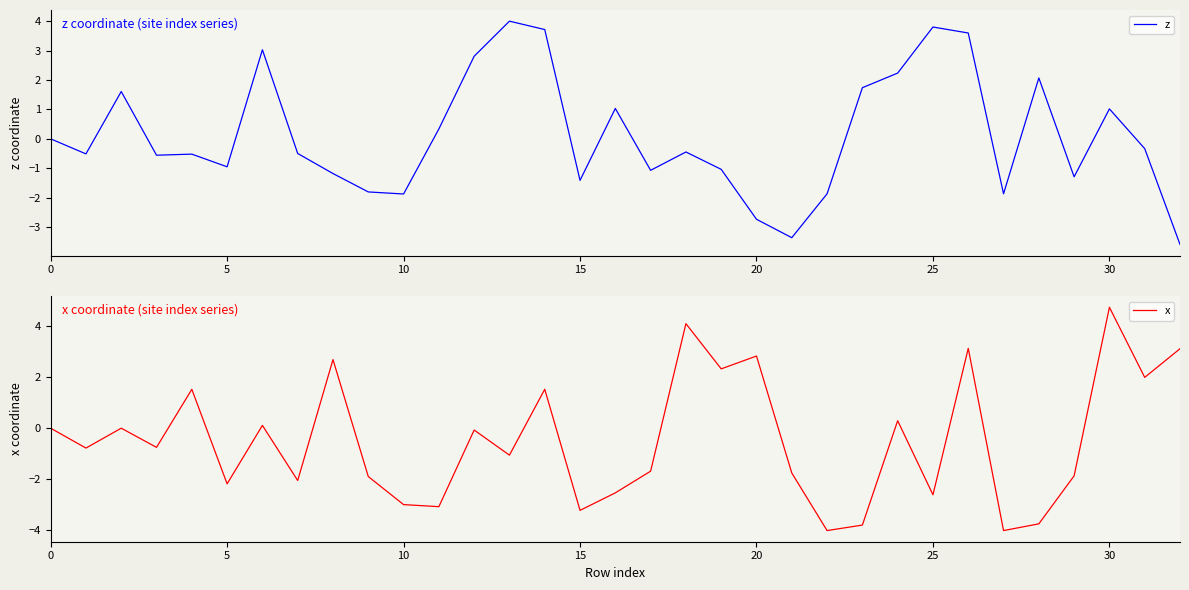

What are all the series names shown in the legend?

z, x